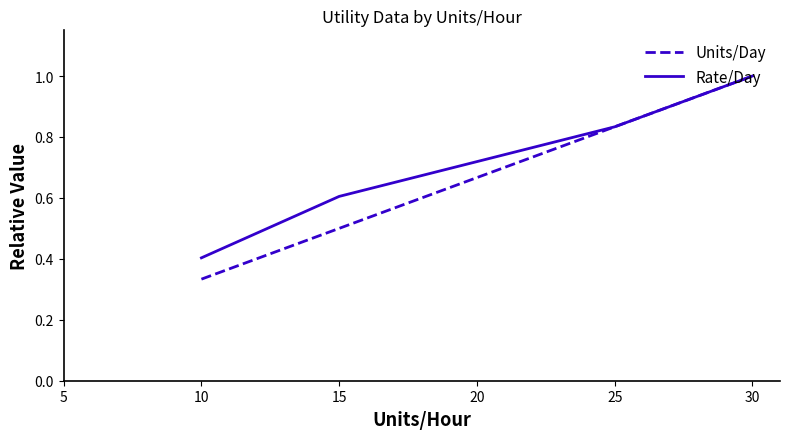

Rank the series at 10 from lowest to highest value.

Units/Day, Rate/Day